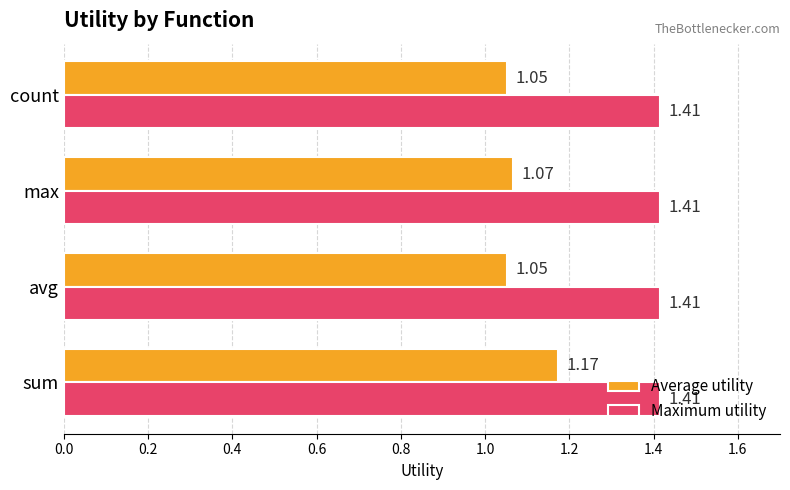

At how many categories does at least one series exceed 1?

4